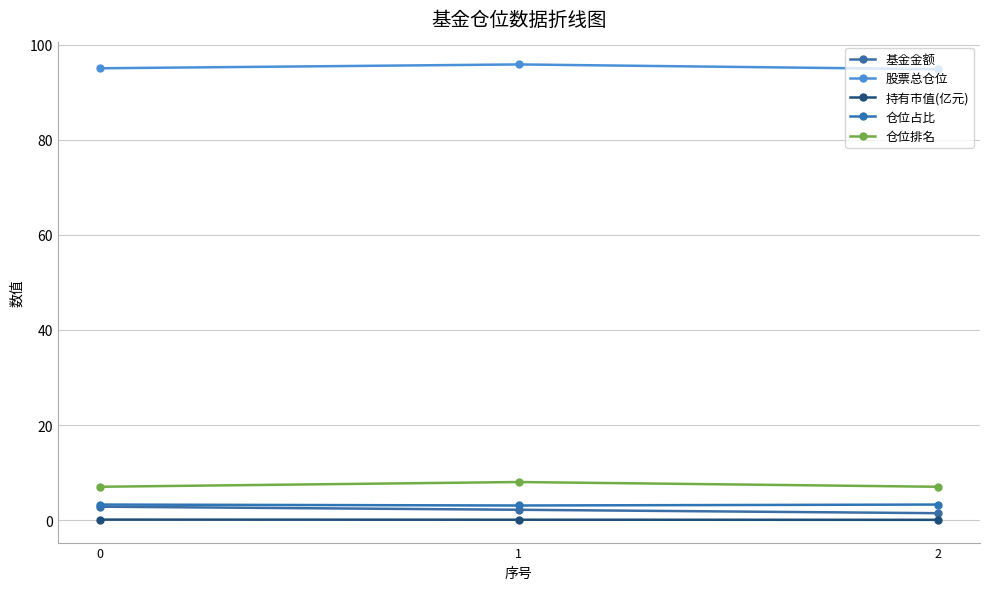

At which category is the sum across all series the highest?

1